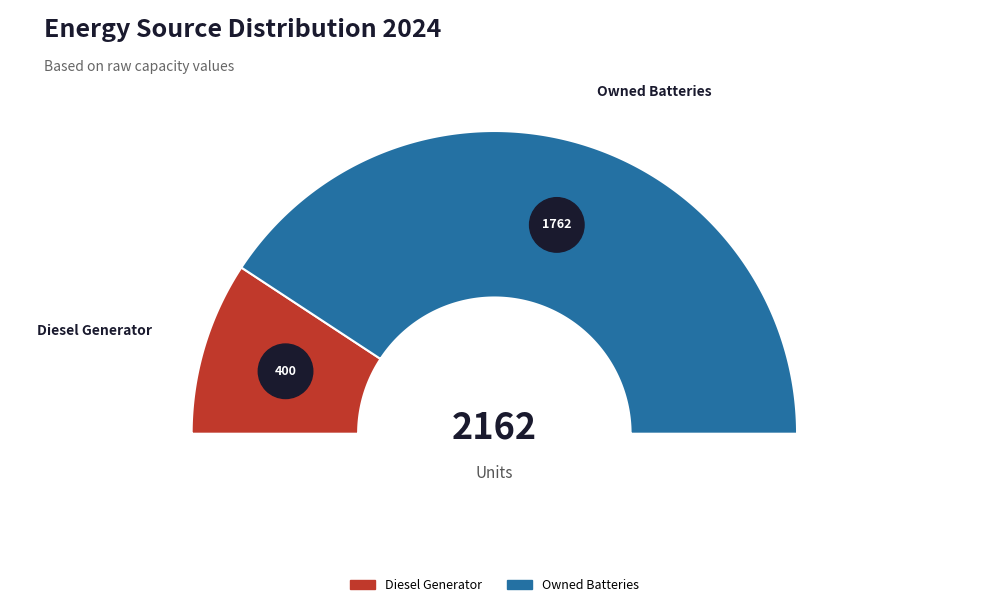

Does Diesel Generator represent more than half of the total?

No